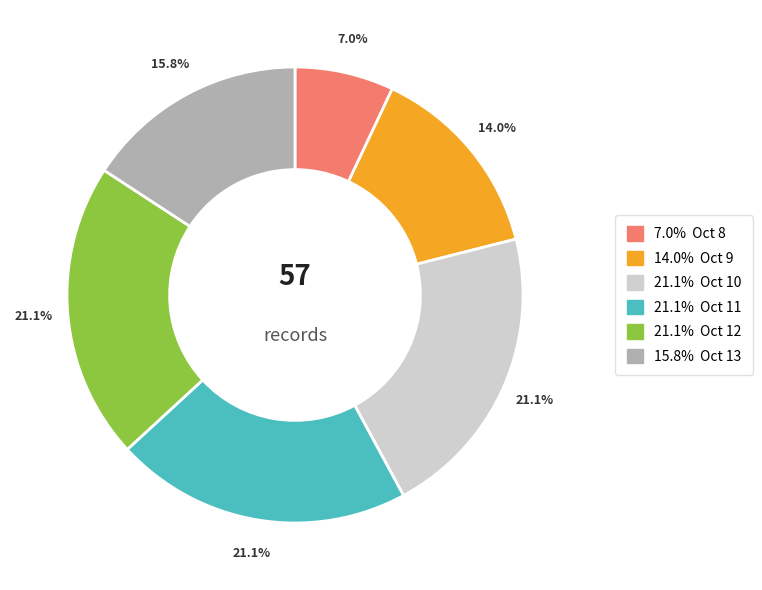

Is there any slice that represents more than half of the pie?

No